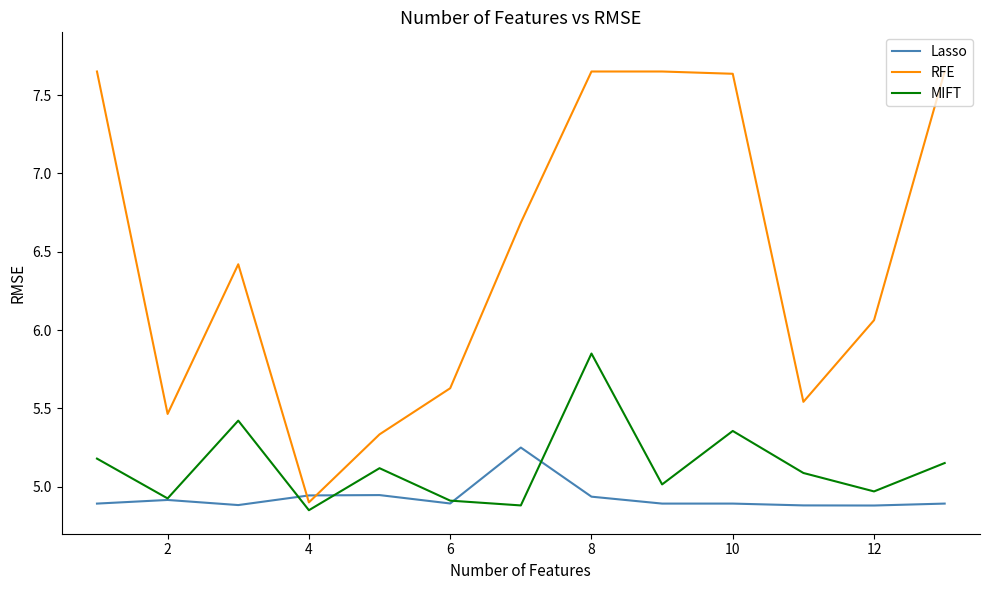

What are all the series names shown in the legend?

Lasso, RFE, MIFT